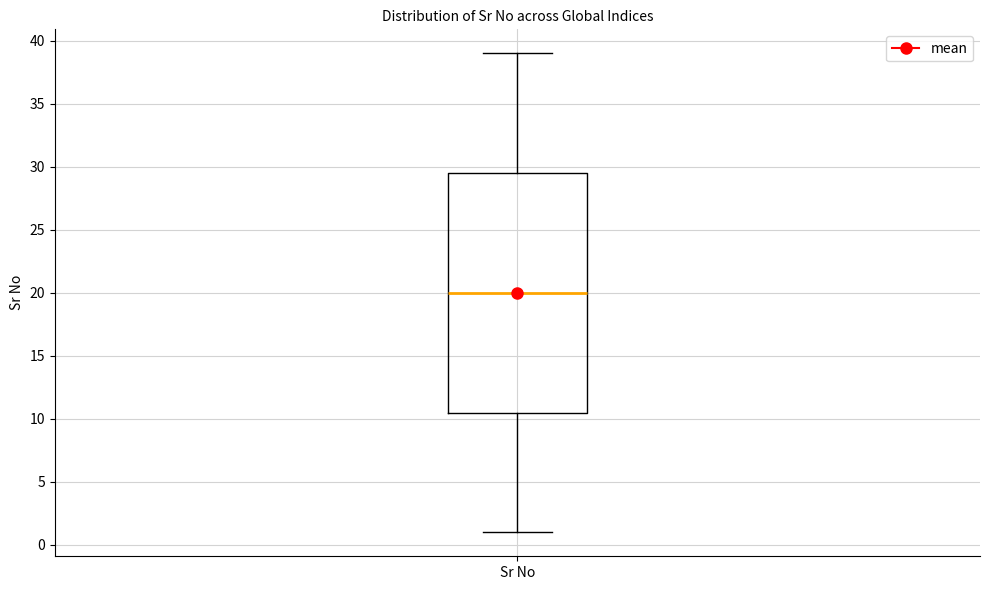

Read this box plot against the y-axis: the position of the median line, the range covered by the box, and the ends of both whiskers. The values are not printed on the chart, so give them approximately, as read against the axis.

median 20.0, box 10.5 to 29.5, whiskers 1.0 to 39.0